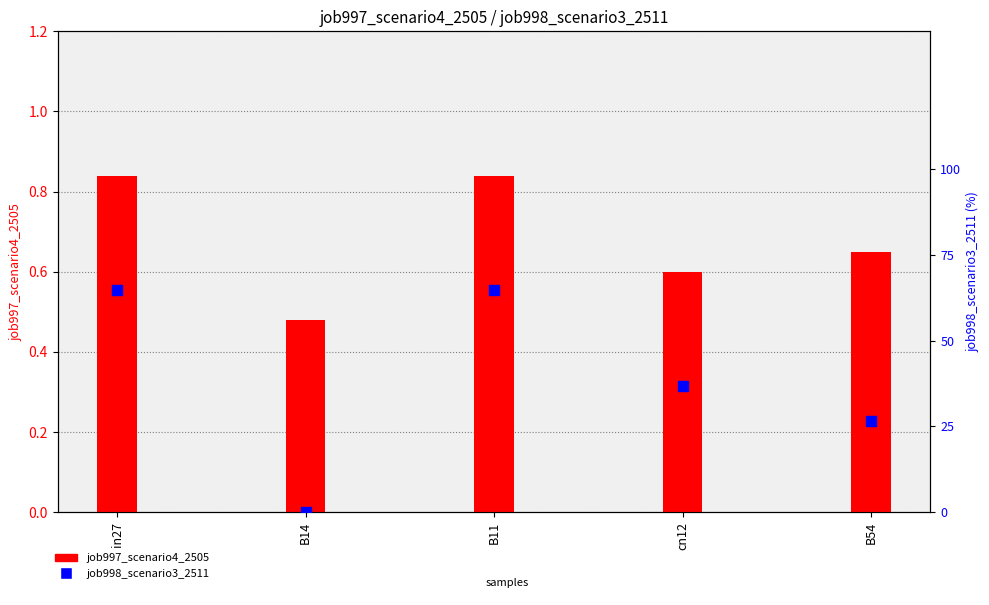

Which series reaches the maximum Y coordinate?

job997_scenario4_2505